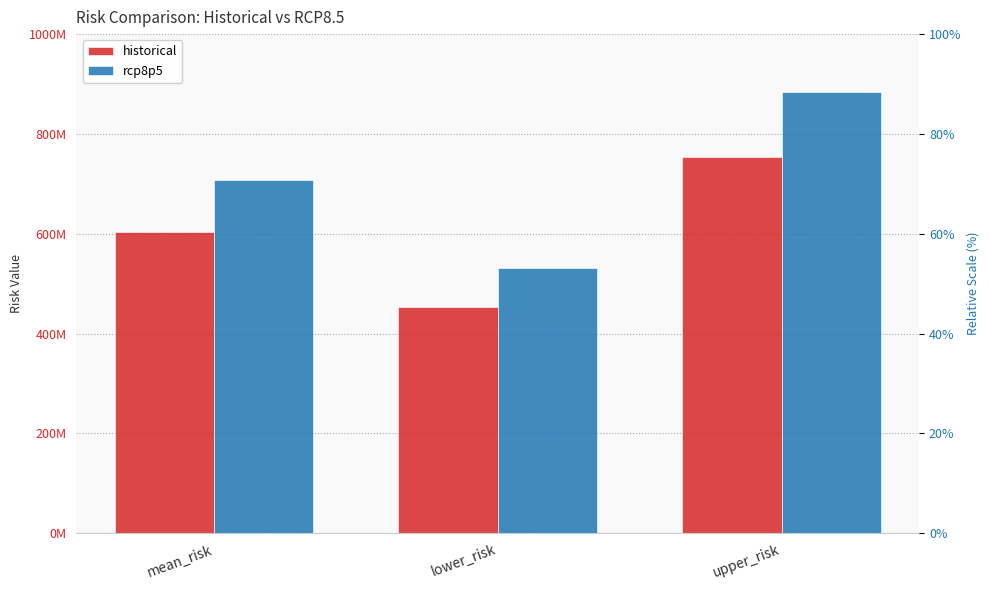

What is the spread (max minus min) of values at upper_risk?

130443190.8